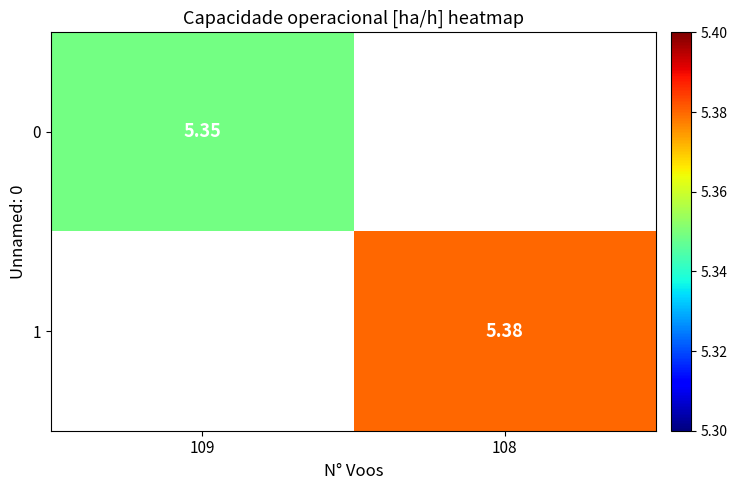

At which category does the chart reach its peak across all series?

108